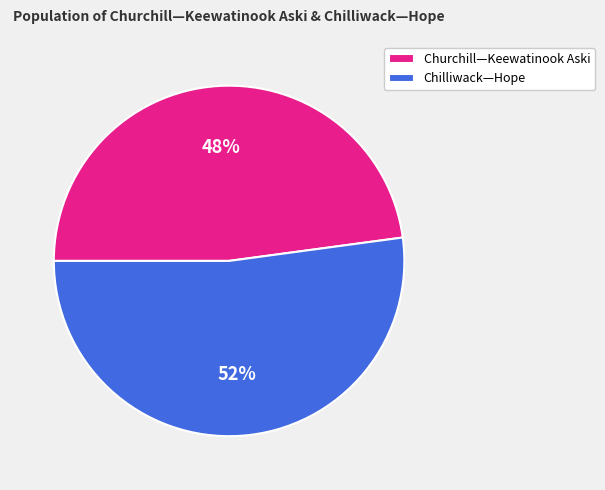

To the nearest percent, what is the difference between the Chilliwack—Hope and Churchill—Keewatinook Aski slice percentages?

4%